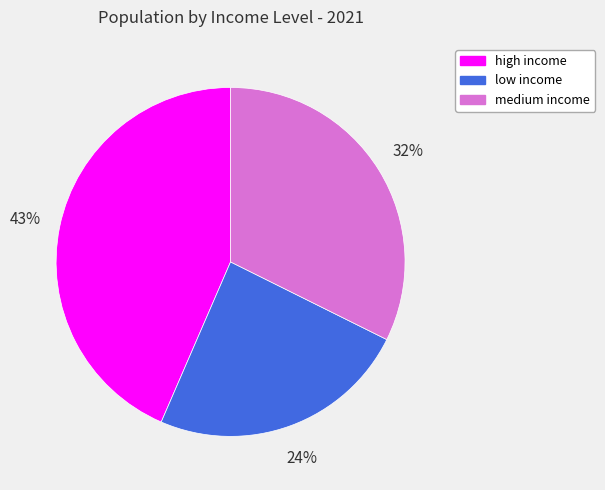

Is there any slice that represents more than half of the pie?

No